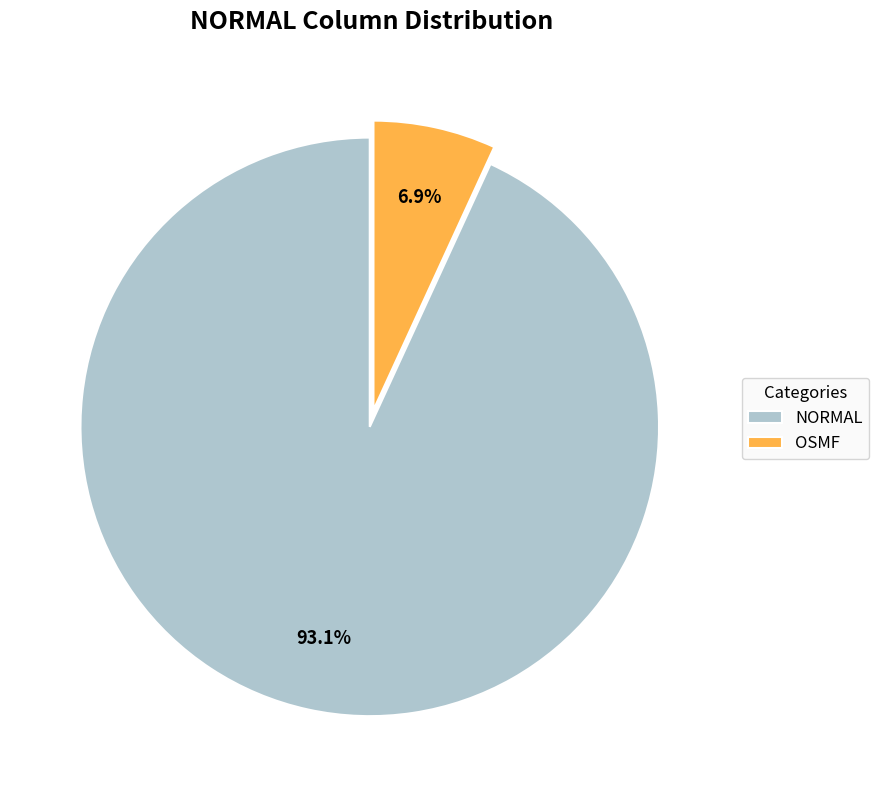

Combined, do NORMAL and OSMF account for over 50%?

Yes